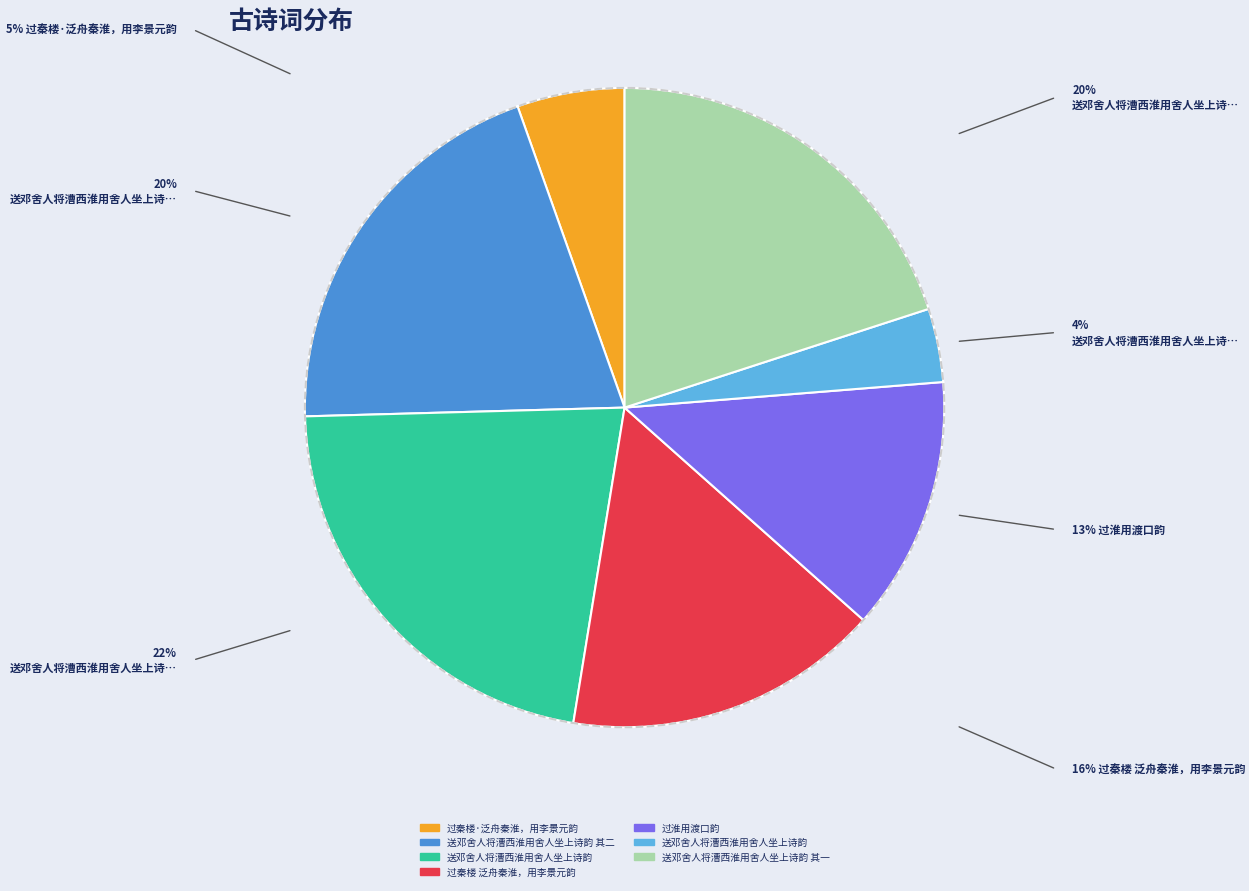

Is there any slice that represents more than half of the pie?

No